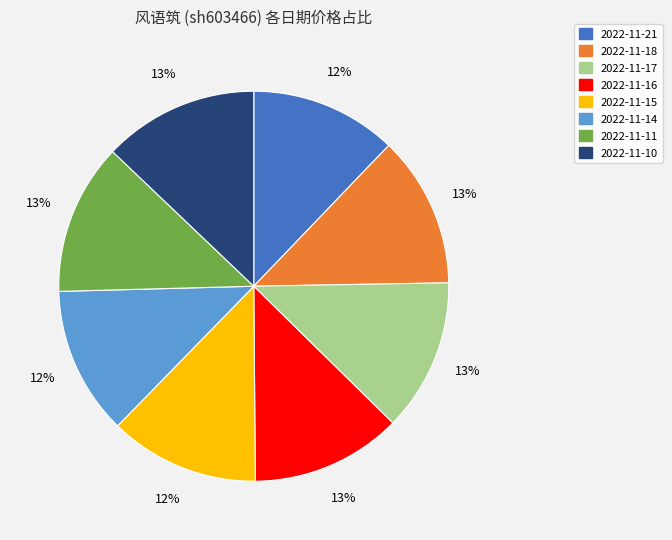

Do 2022-11-15 and 2022-11-10 together represent more than half of the pie?

No